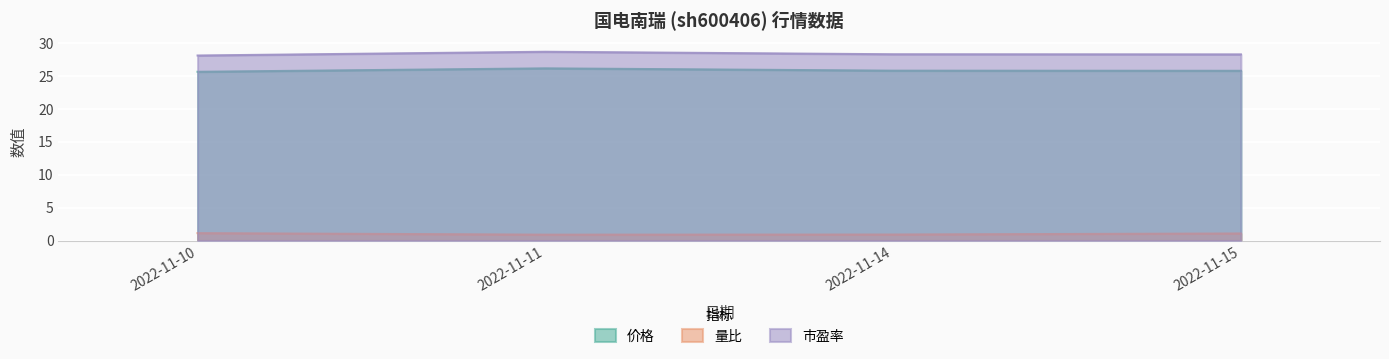

How many data points does each series have?

4